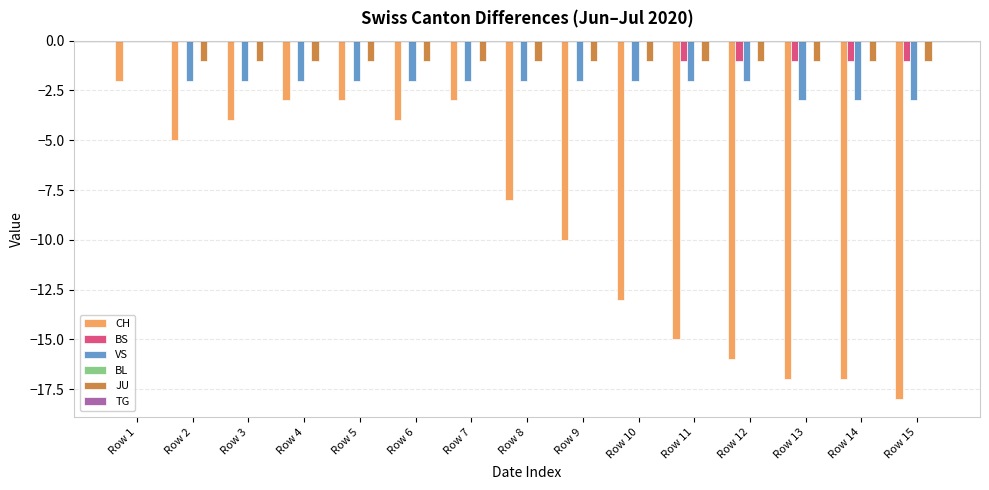

At which category is the sum across all series the highest?

Row 1